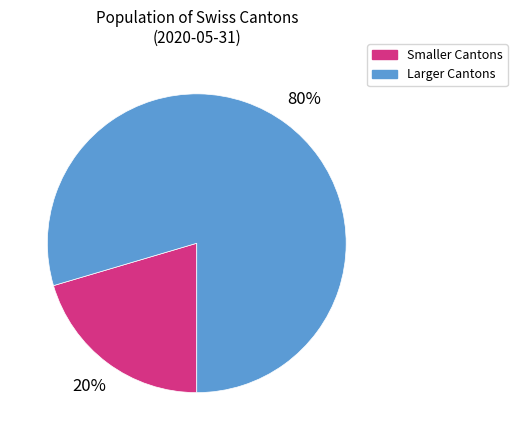

Is the sum of Larger Cantons and Smaller Cantons greater than half?

Yes